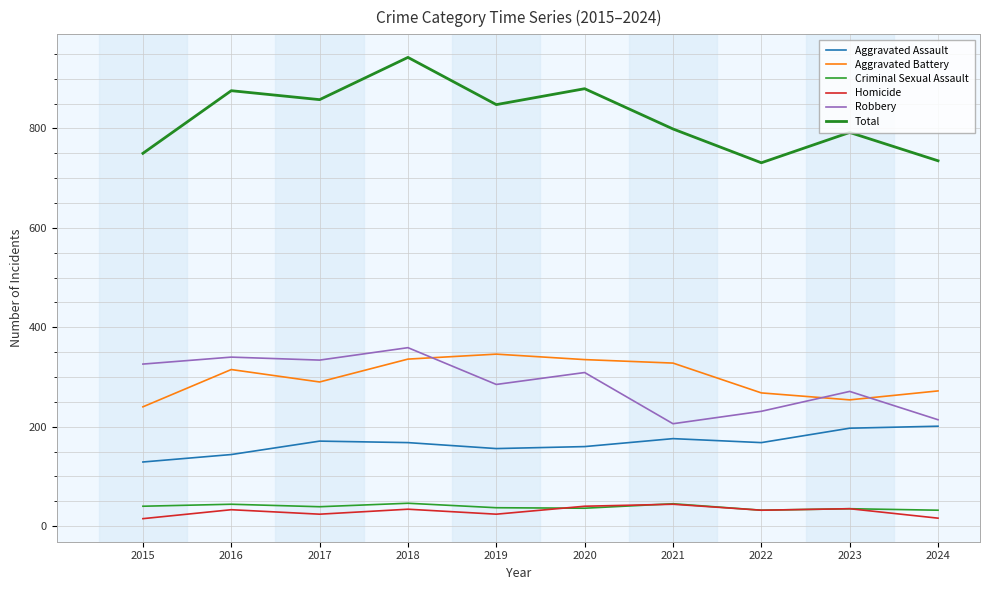

How many lines are shown in the chart?

6